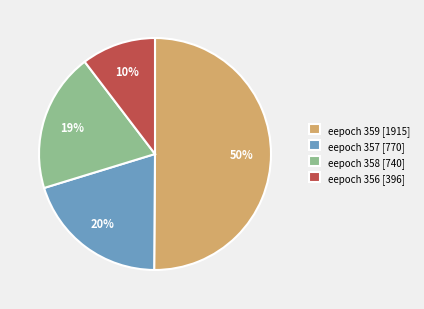

What is the largest slice in the pie chart?

eepoch 359 [1915]